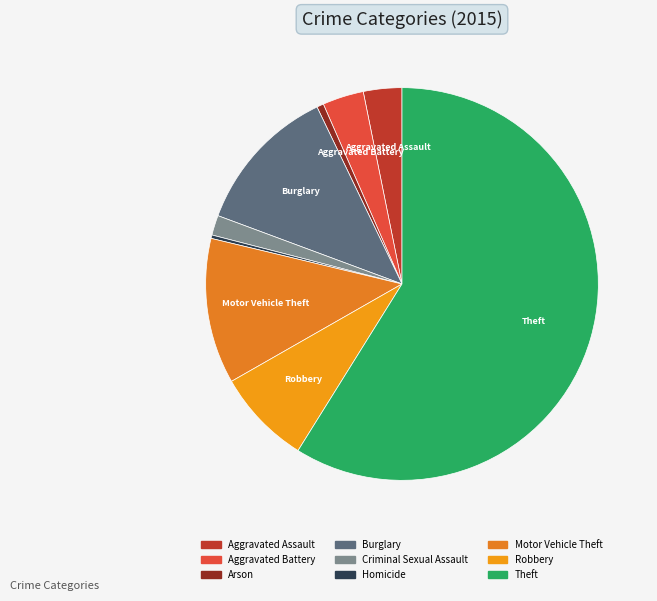

Does Homicide represent more than half of the total?

No